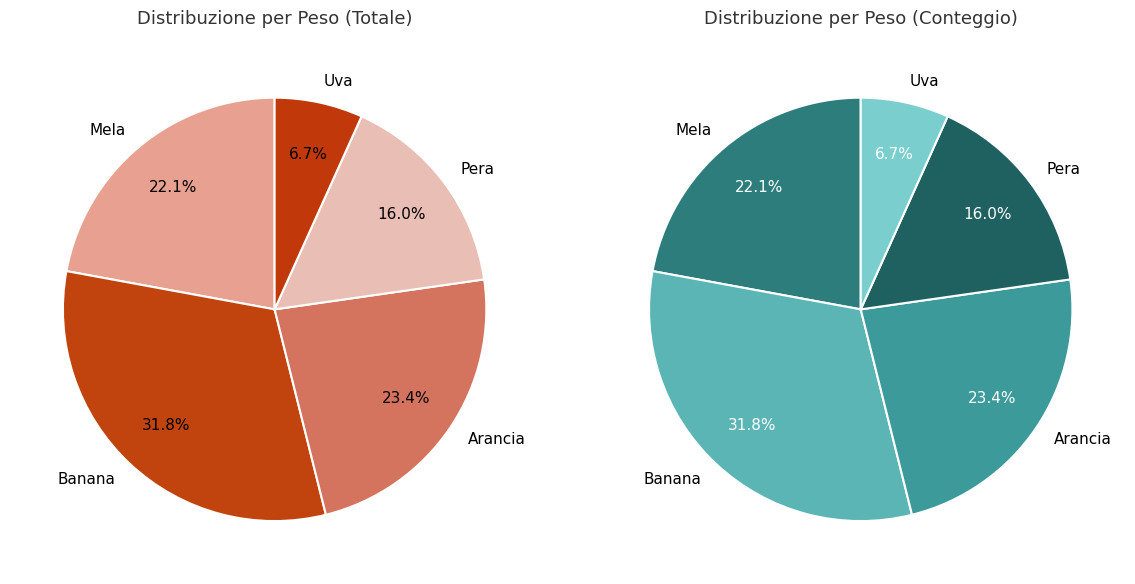

What portion of the pie excludes Uva?

93.3%